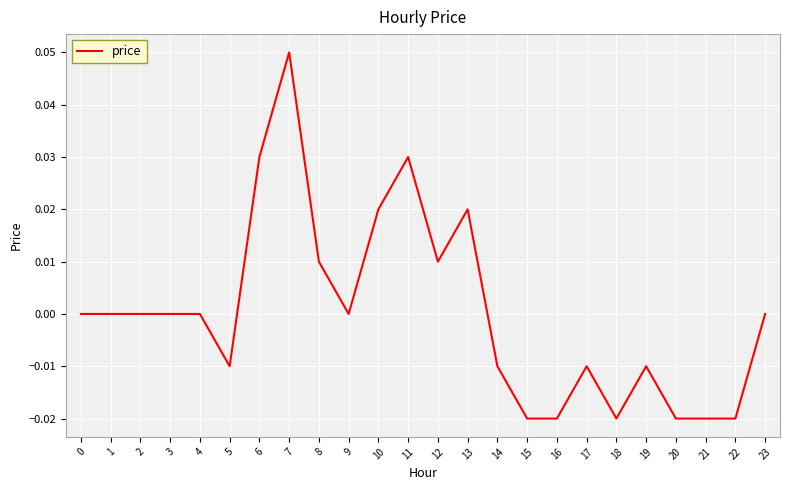

Is it true that the value at 4 is 0.0?

True